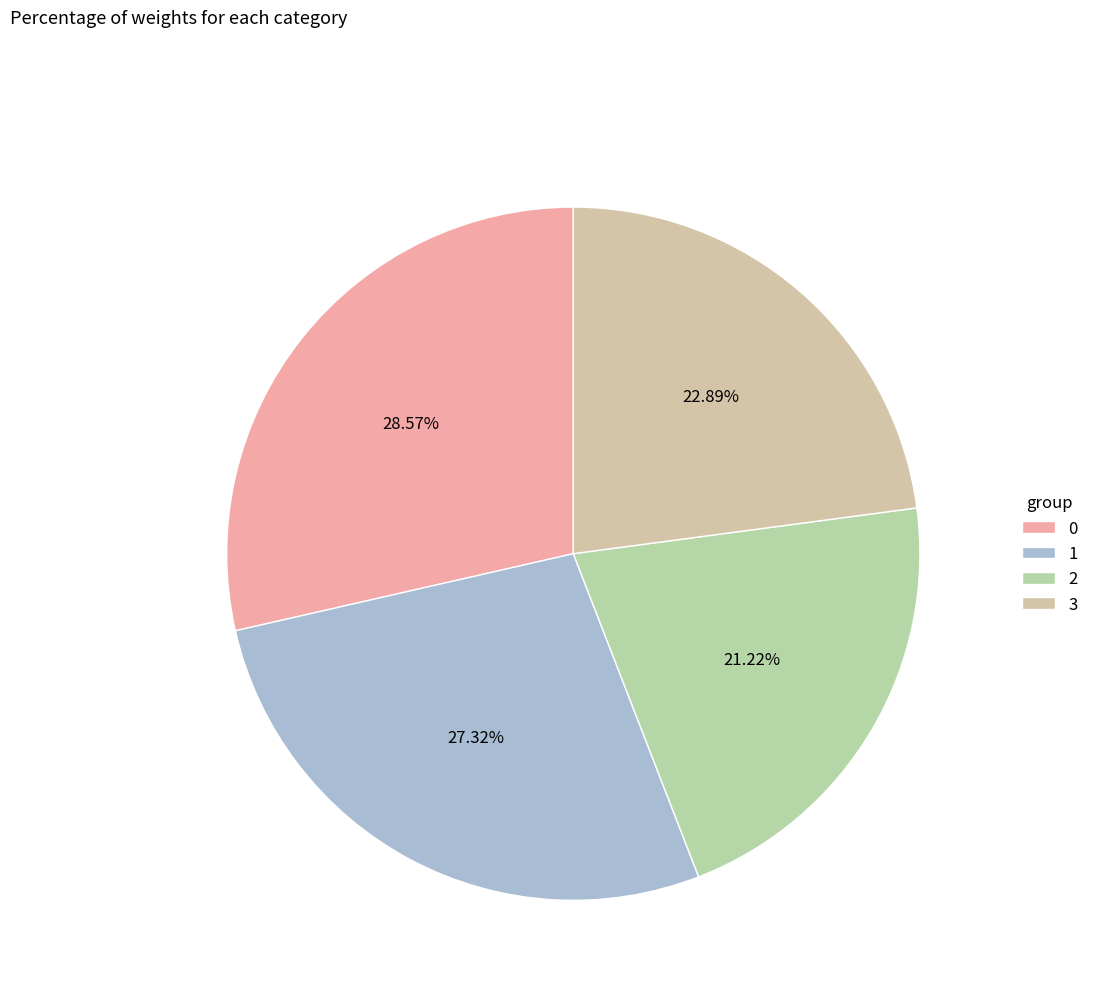

Between 2 and 1, which is larger?

1